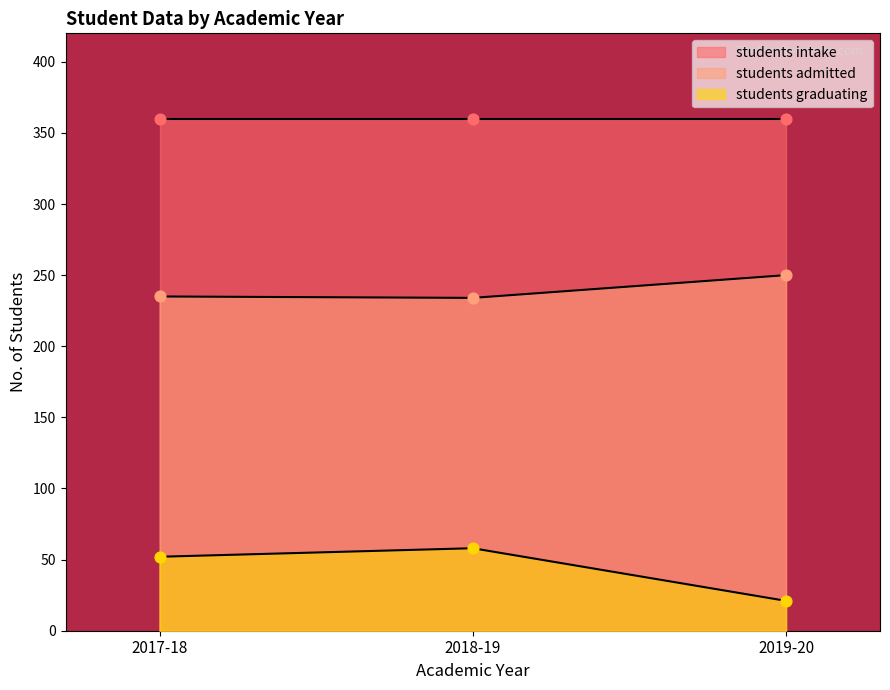

At which category is the sum across all series the highest?

2018-19